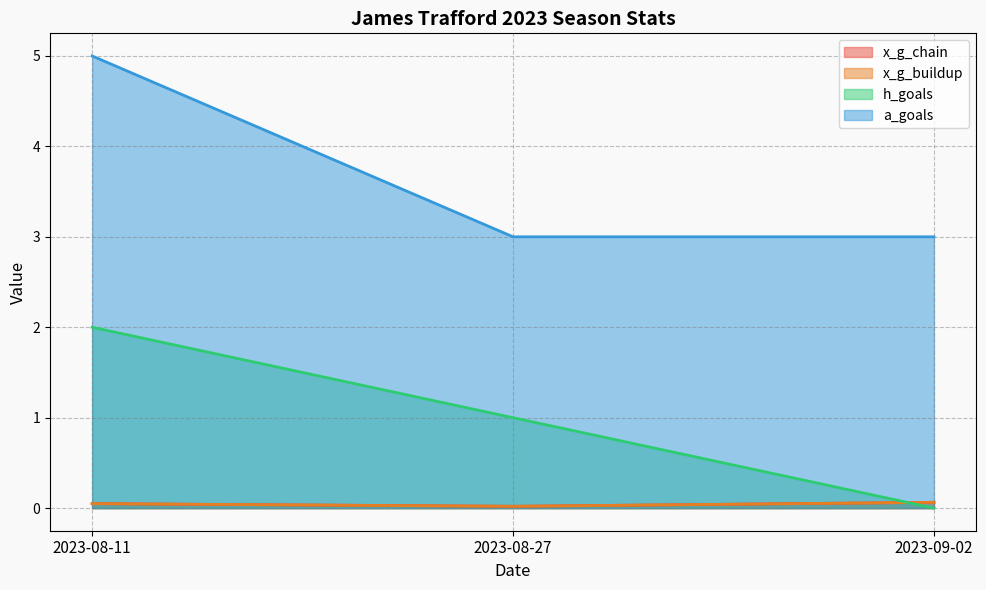

How many distinct data groups are displayed?

4